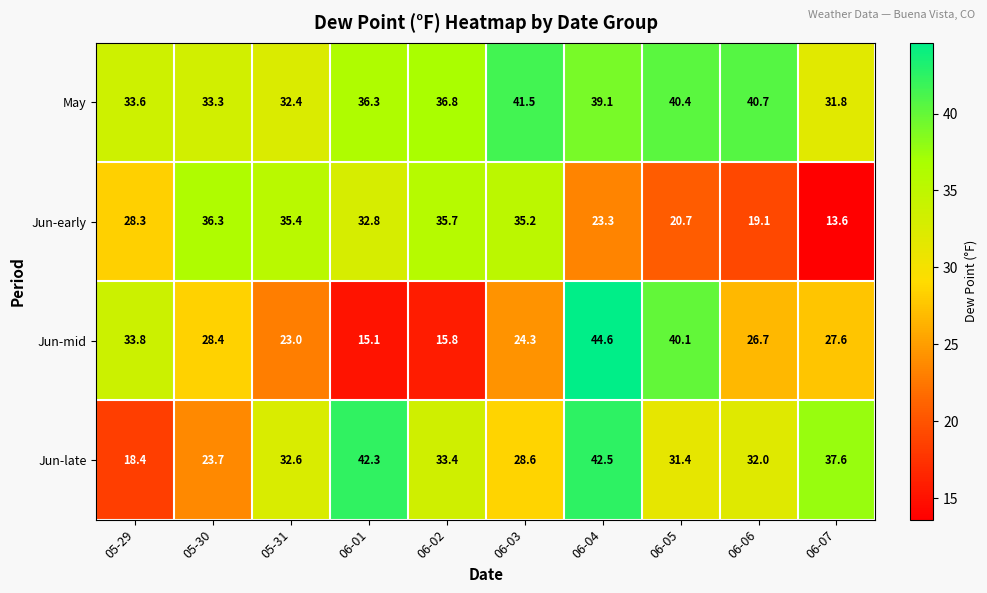

What is the difference between the highest and lowest values at 06-05?

19.7